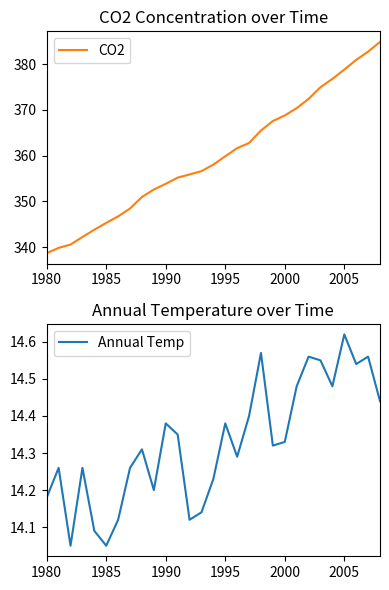

The value of Annual Temp at 1980 is 8.1. True or false?

False